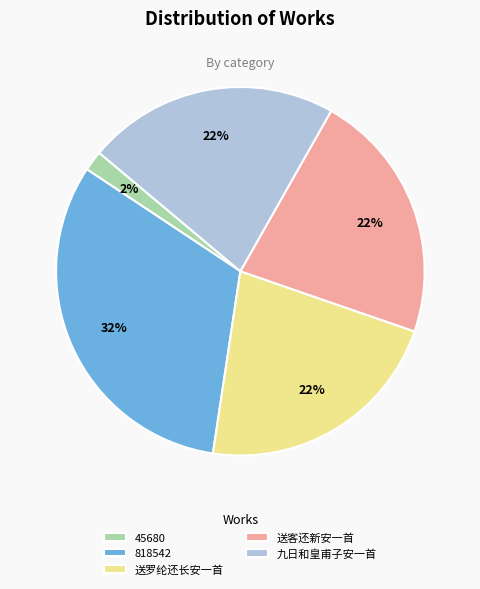

What is the largest slice in the pie chart?

818542